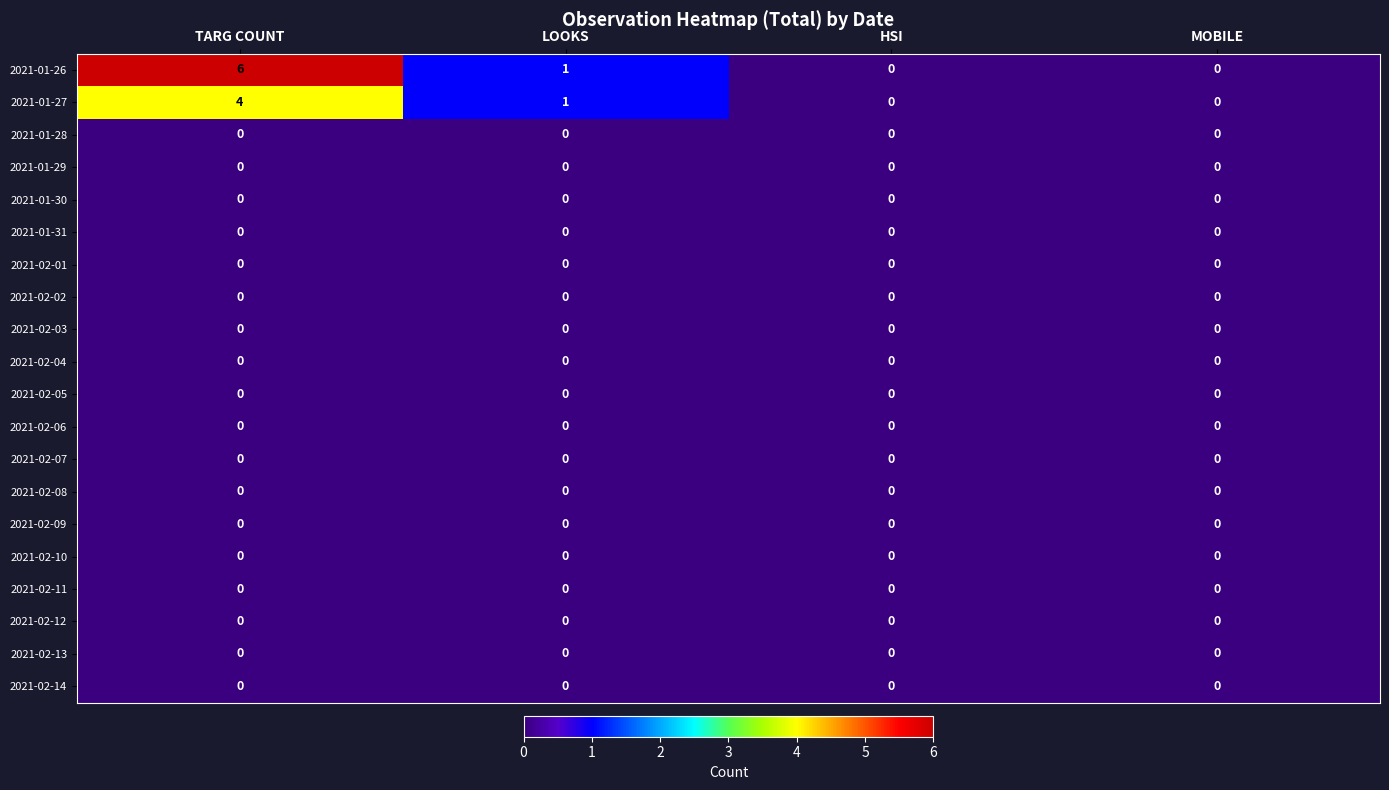

Is the value of 2021-01-28 at LOOKS greater than the value of 2021-01-27 at TARG COUNT?

No